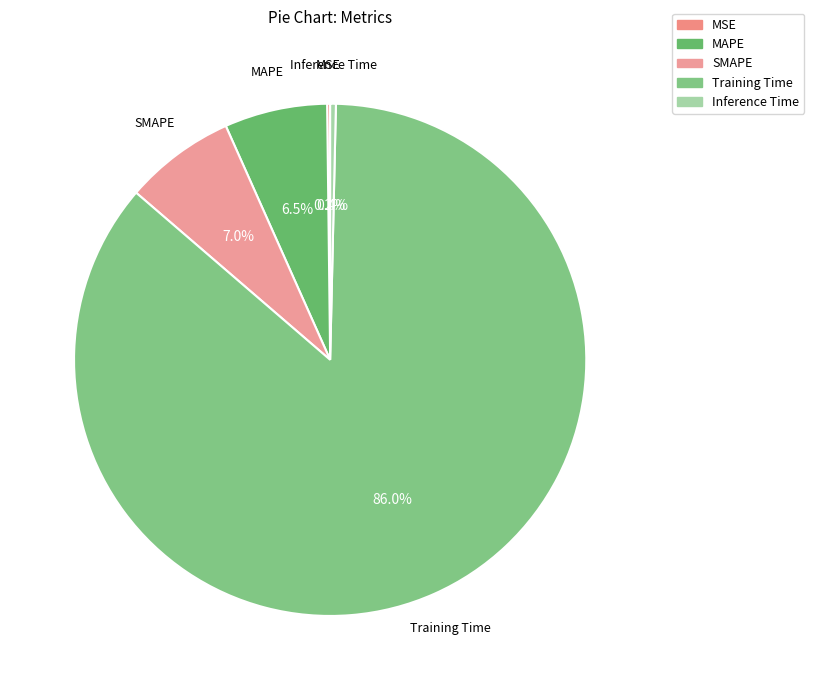

Which slice is the largest?

Training Time